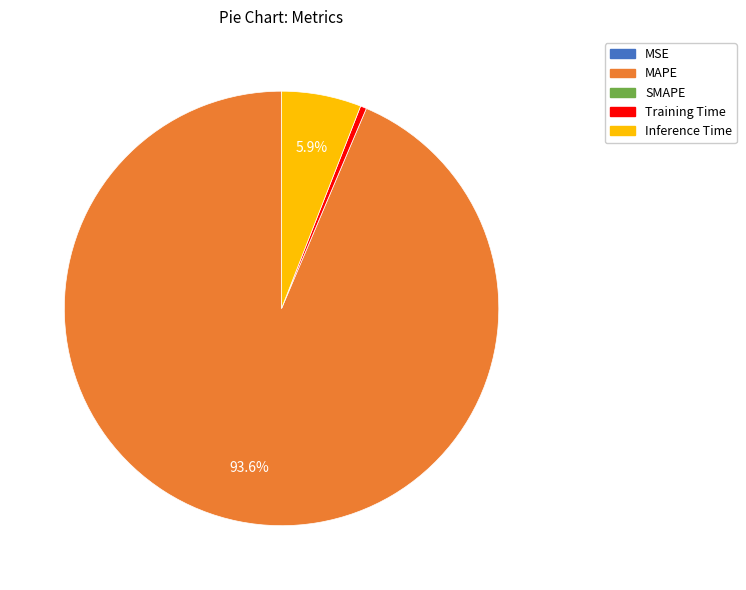

Is there a majority slice in this chart?

Yes